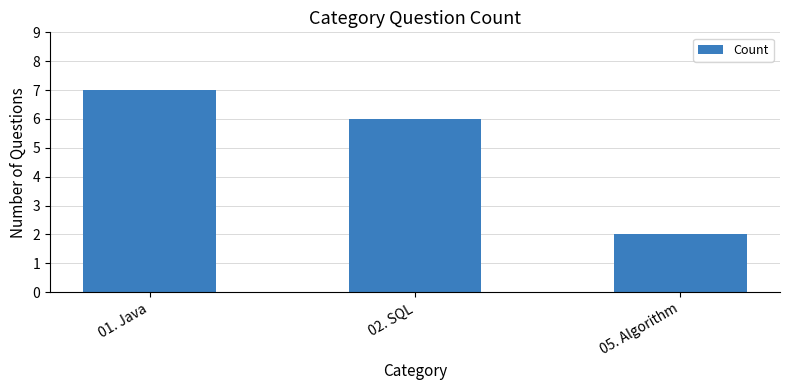

True or false: the data shows 3 at 01. Java.

False